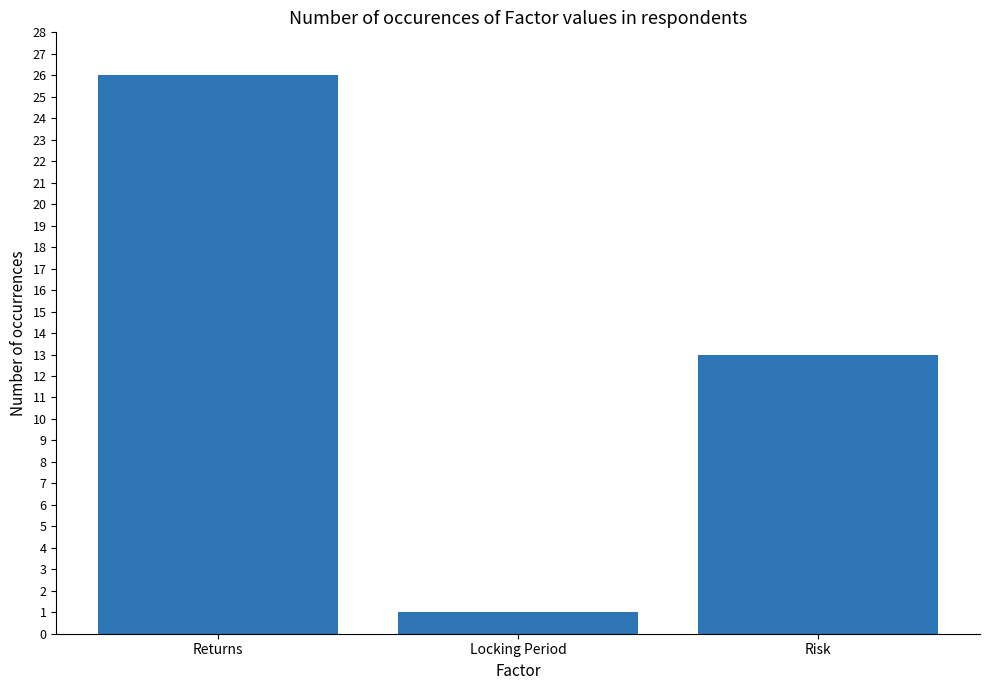

What is the difference between the values at Returns and Risk?

13